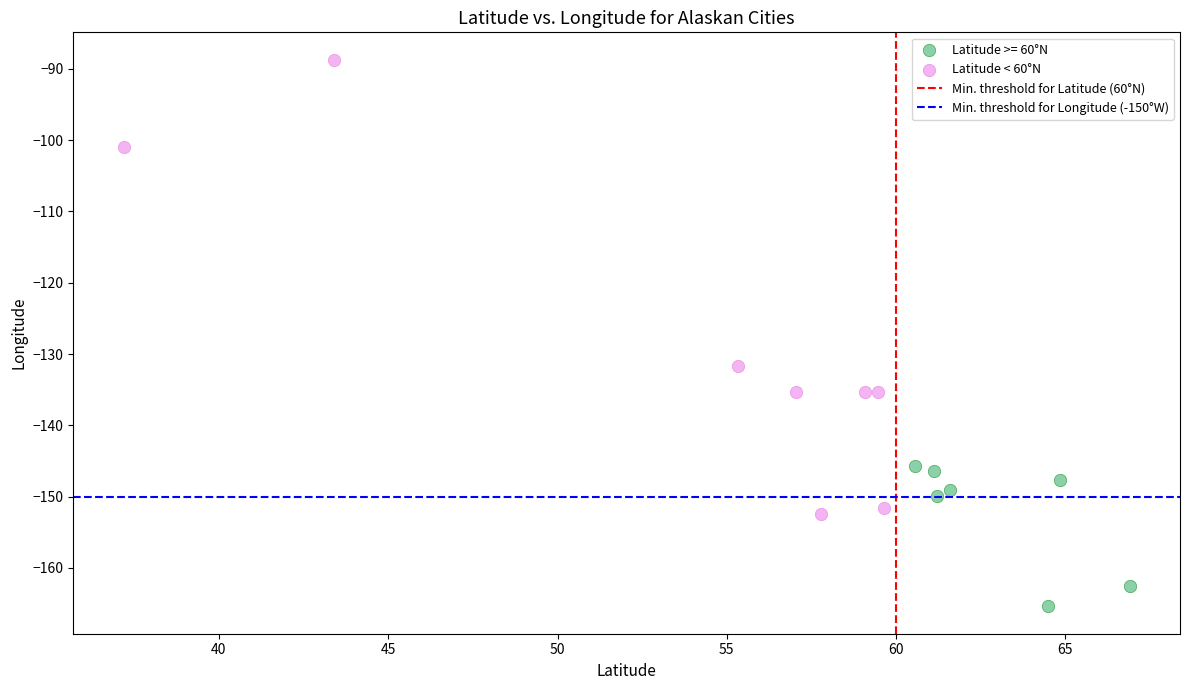

Which series contains the lowest Y value?

Latitude >= 60°N